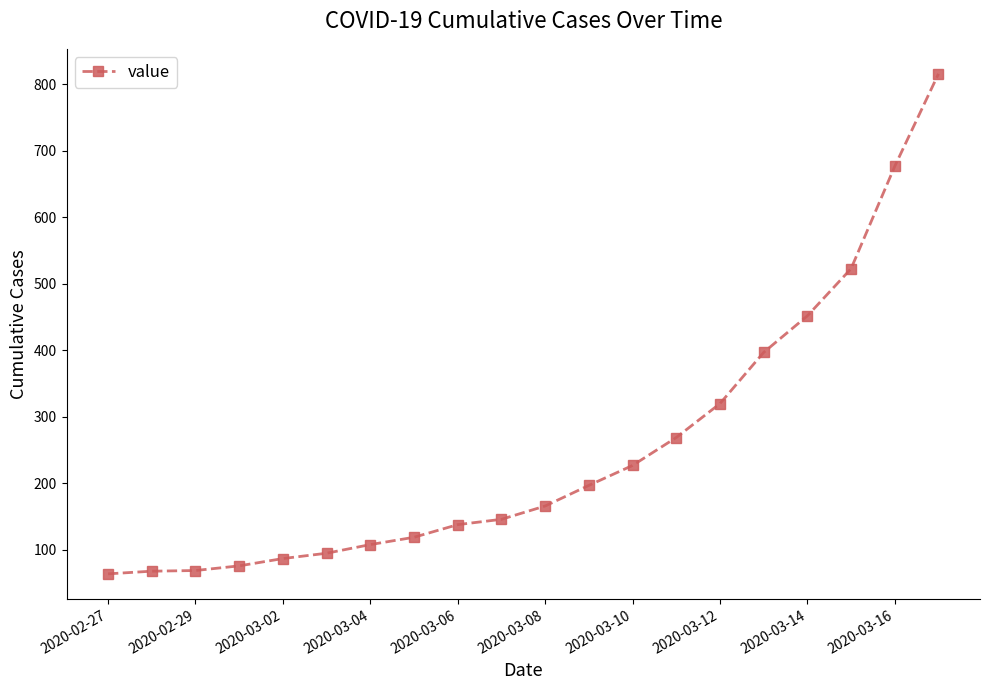

What is the average value?

251